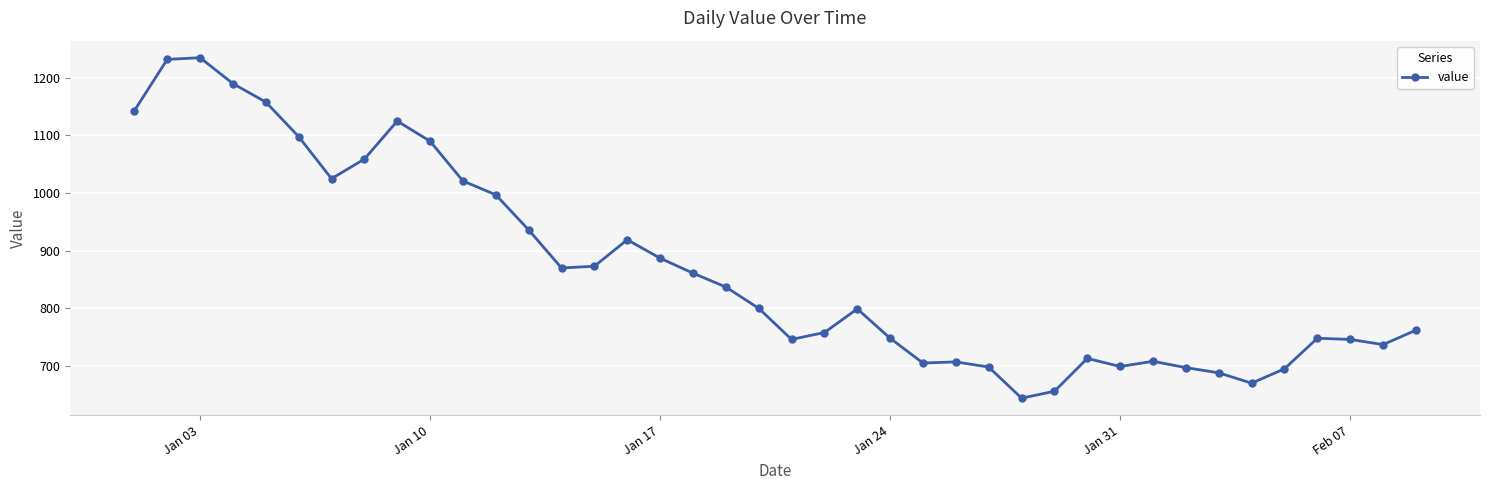

Is this an area chart (filled region under the line)?

No